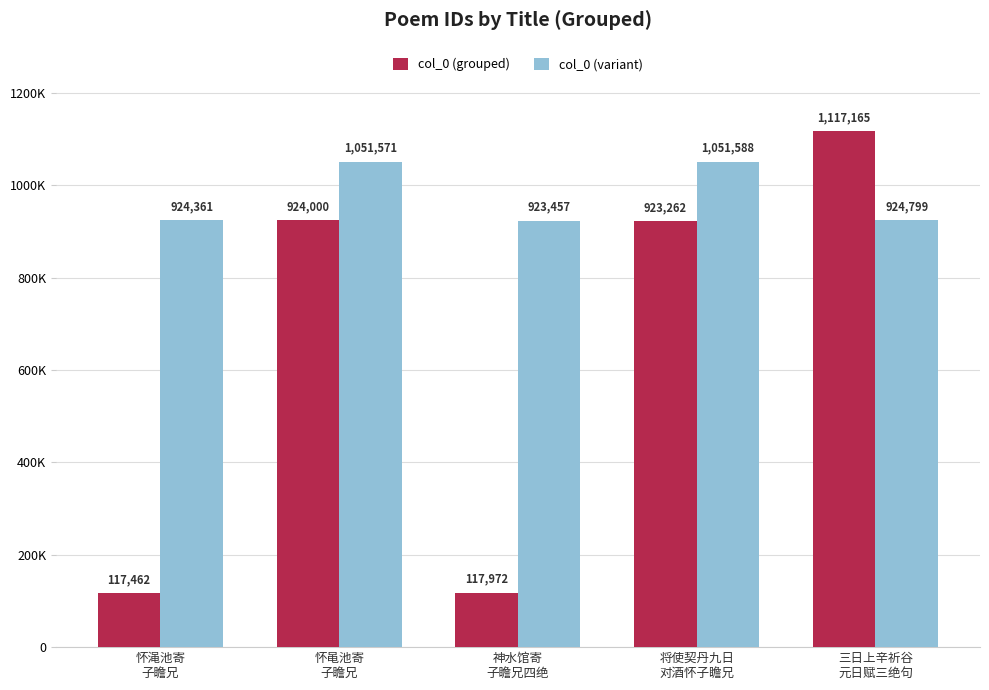

Which series changed the most between 怀渑池寄
子瞻兄 and 神水馆寄
子瞻兄四绝?

col_0 (variant)